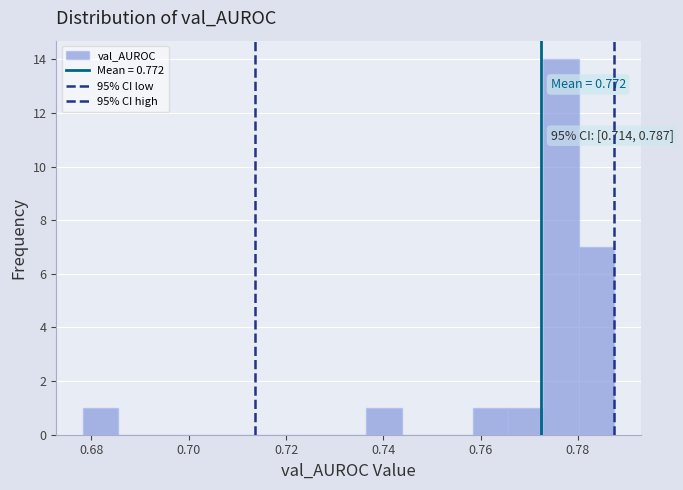

Read against the x-axis, roughly where is the centre of the tallest bar?

0.776